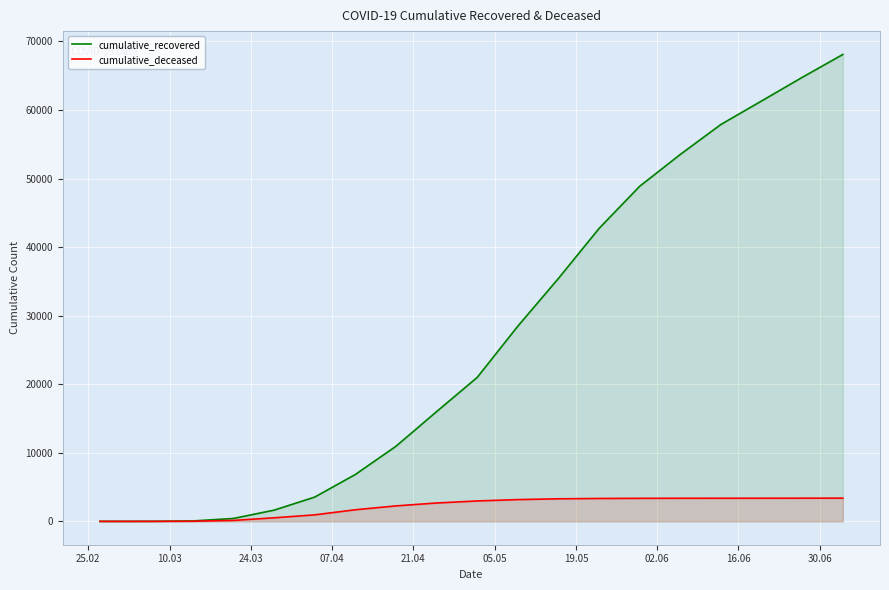

What is the greatest value displayed?

68099